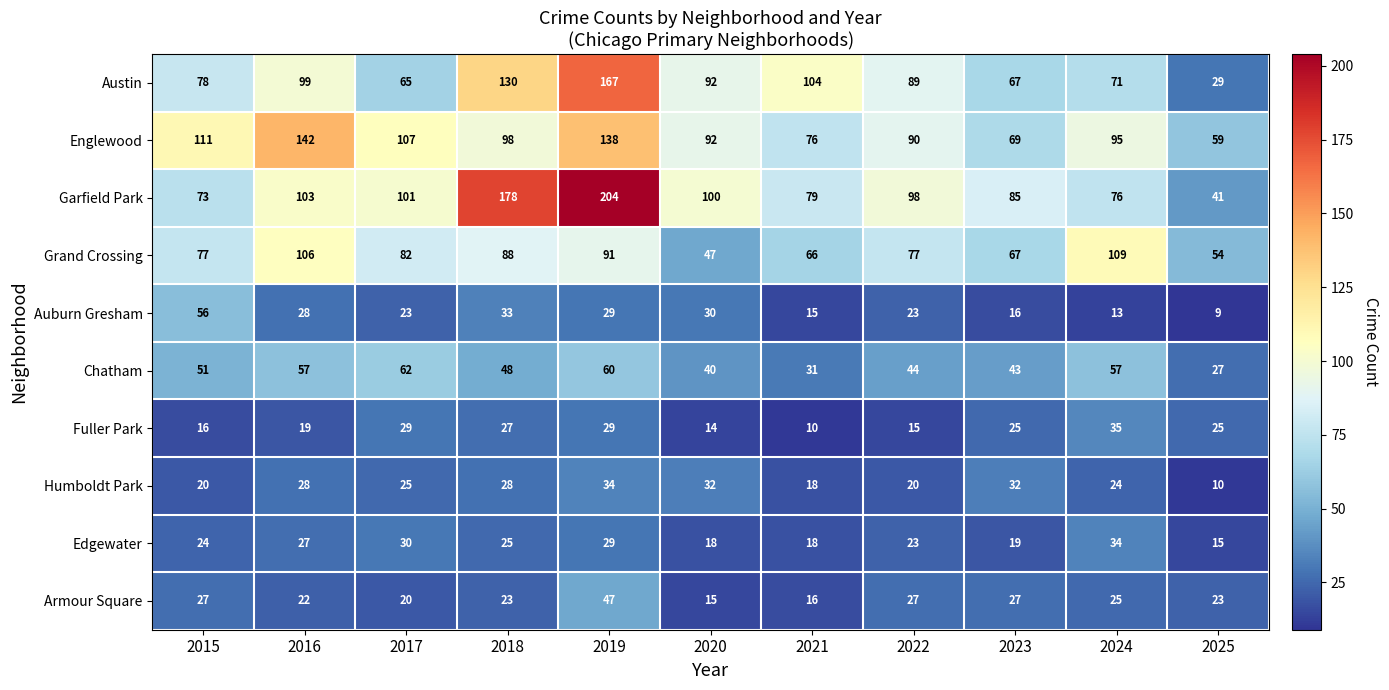

What is the difference between the maximum and minimum values in the Chatham series?

35